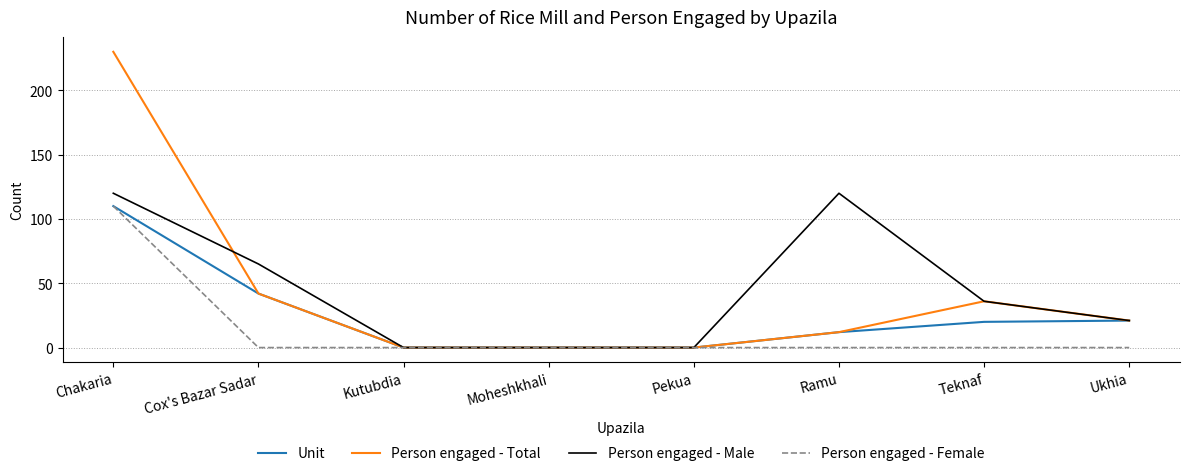

What is the spread (max minus min) of values at Ukhia?

21